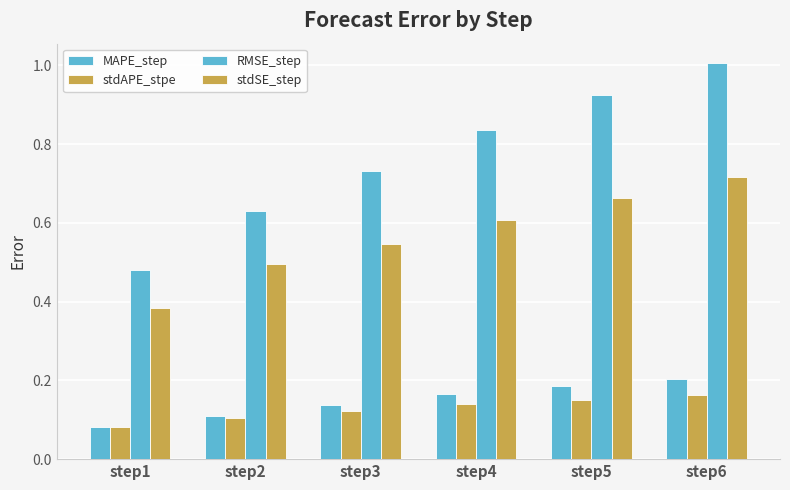

How many data points does each series have?

6